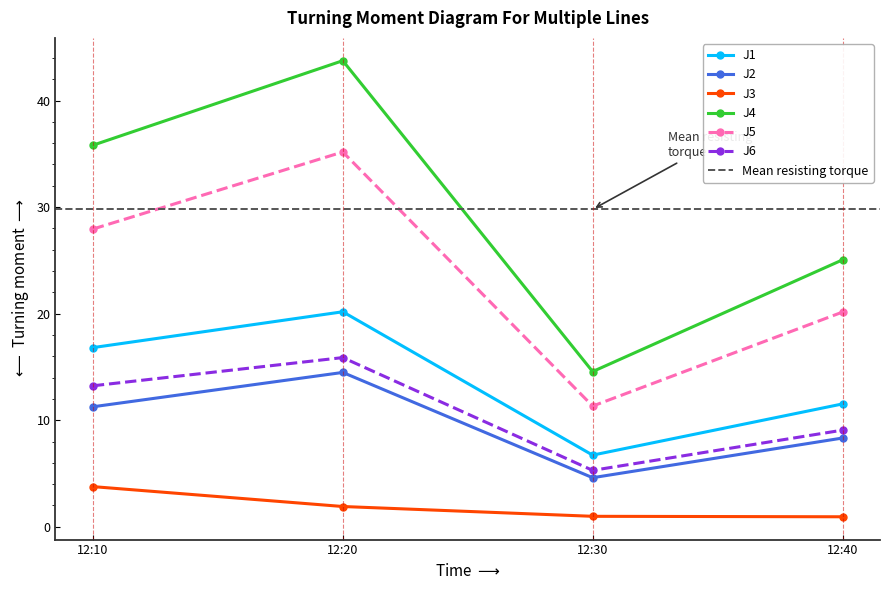

At which label is J4 closest to 29?

12:40